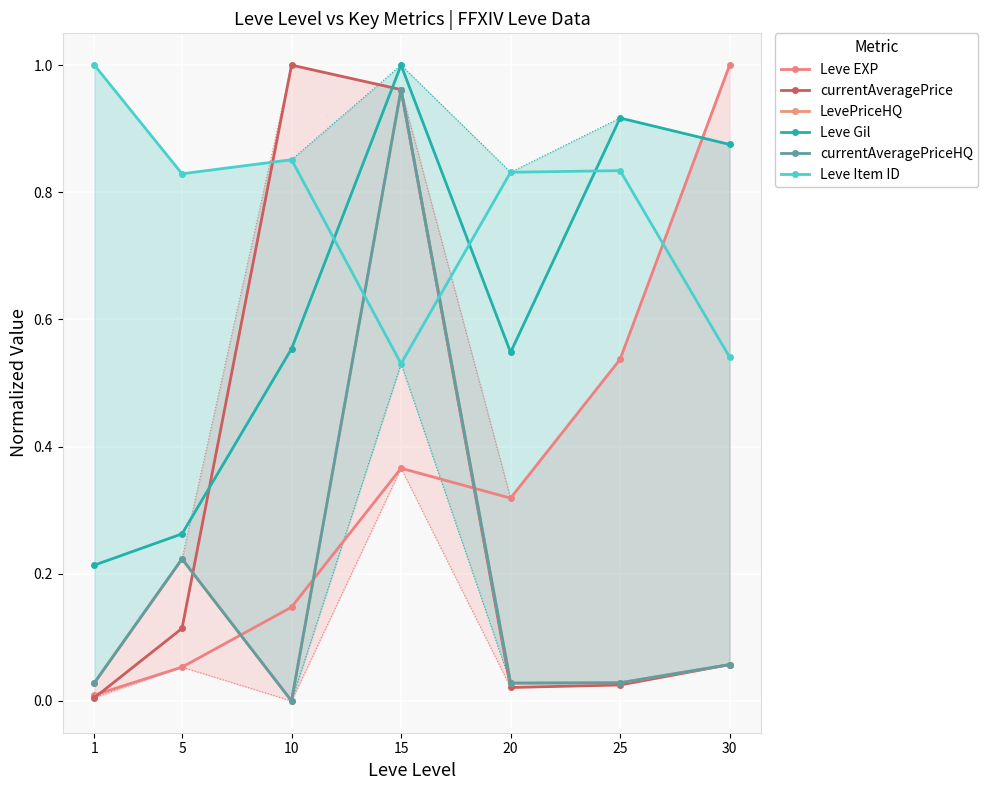

How many categories are shown in the chart?

7